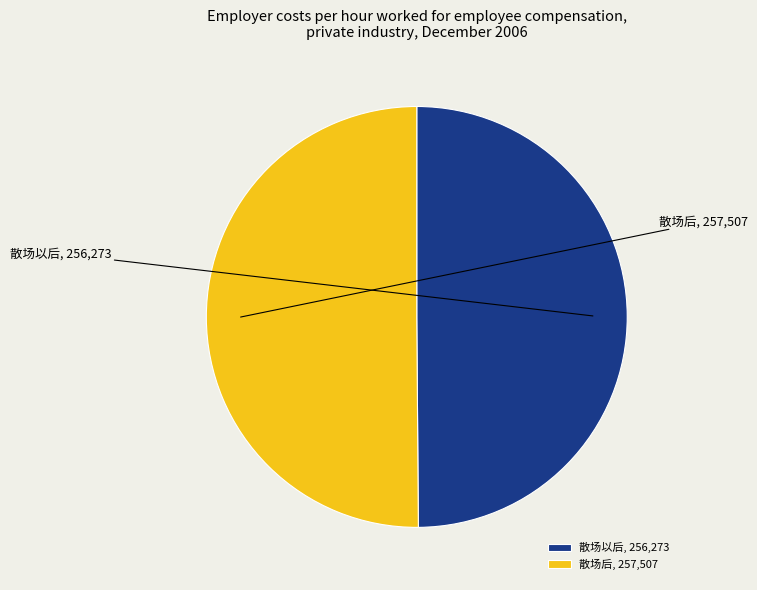

Is it true that 散场后 is 50% of the pie?

True